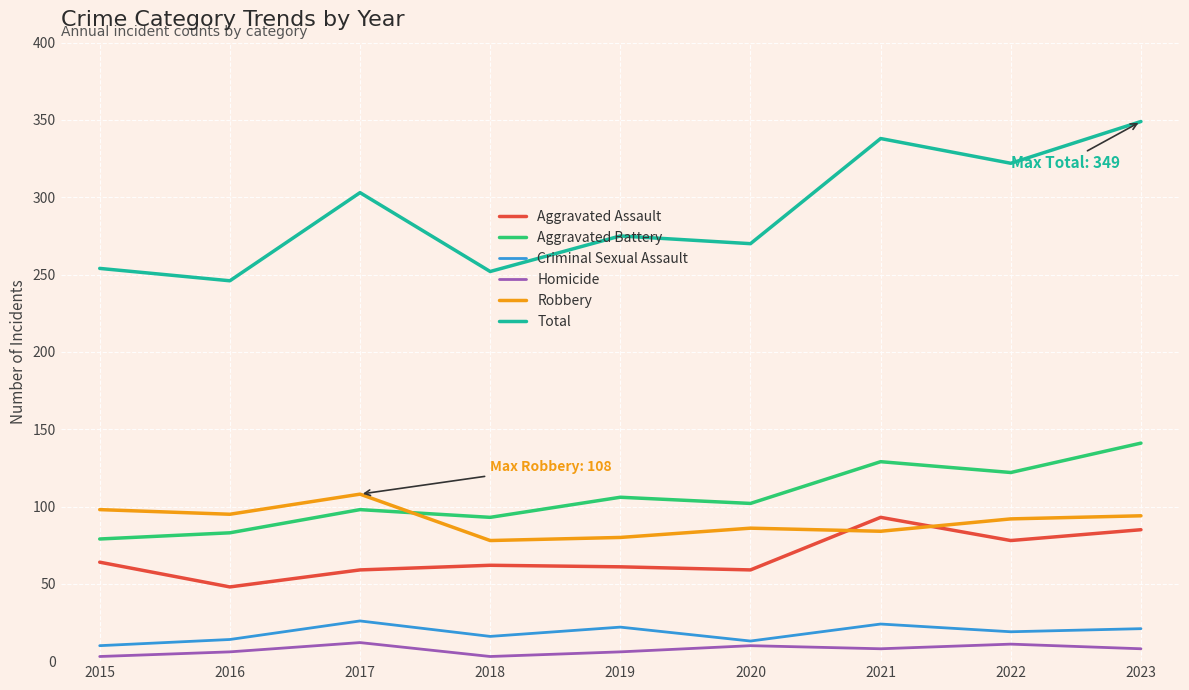

What is the total value across all series at 2015?

508